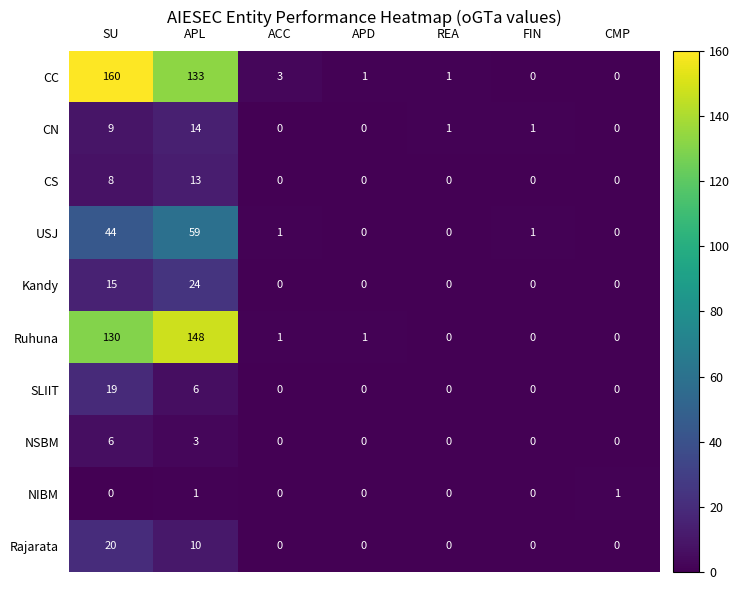

Which series has the largest range (max minus min)?

CC